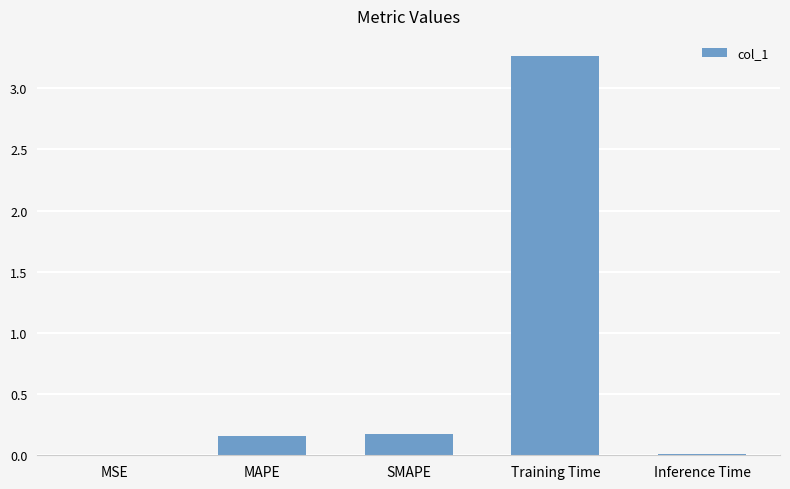

The chart shows a value of 0.2 at MAPE. True or false?

True